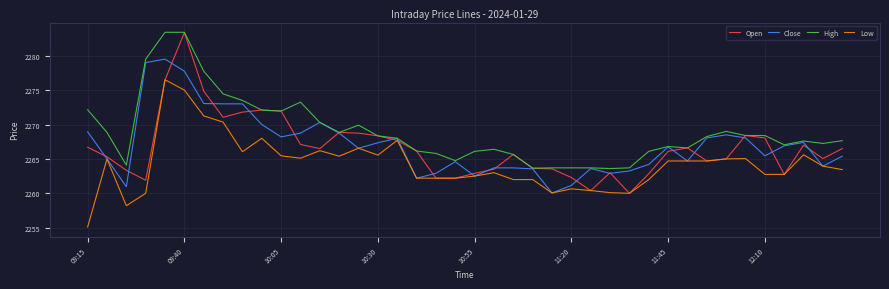

Which series has the largest range (max minus min)?

Open